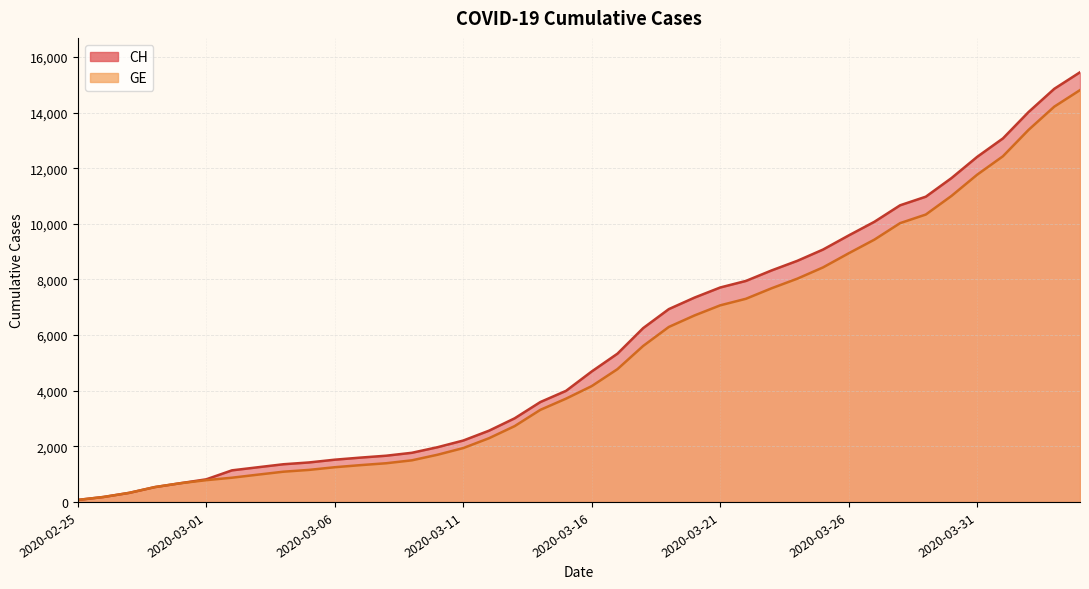

Does the chart have visible grid lines?

Yes